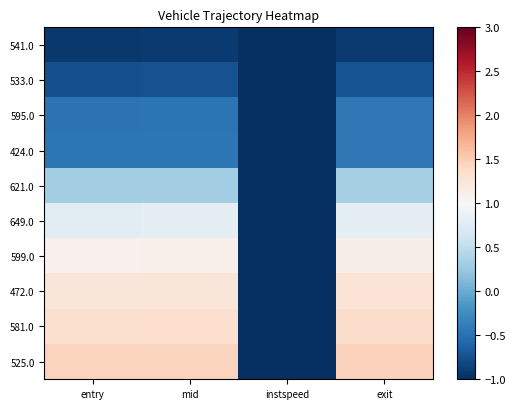

At how many categories does at least one series exceed 0?

3